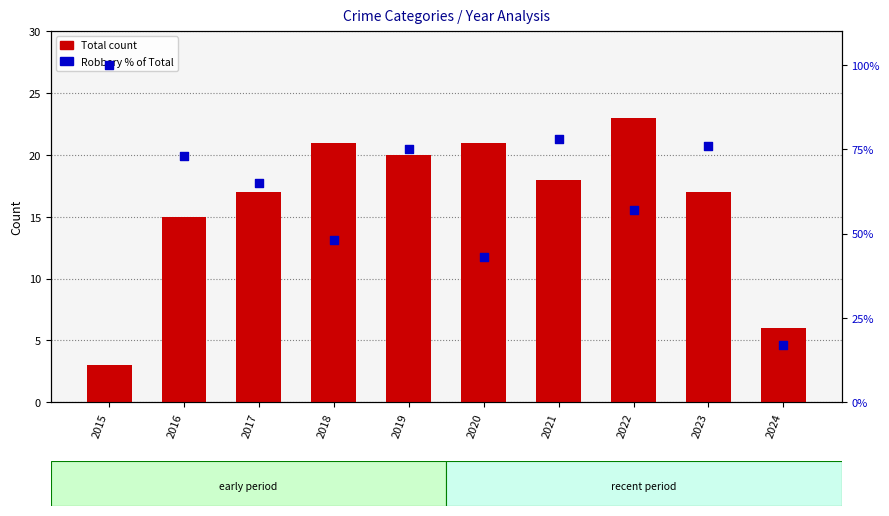

Which series reaches the maximum Y coordinate?

Robbery % of Total